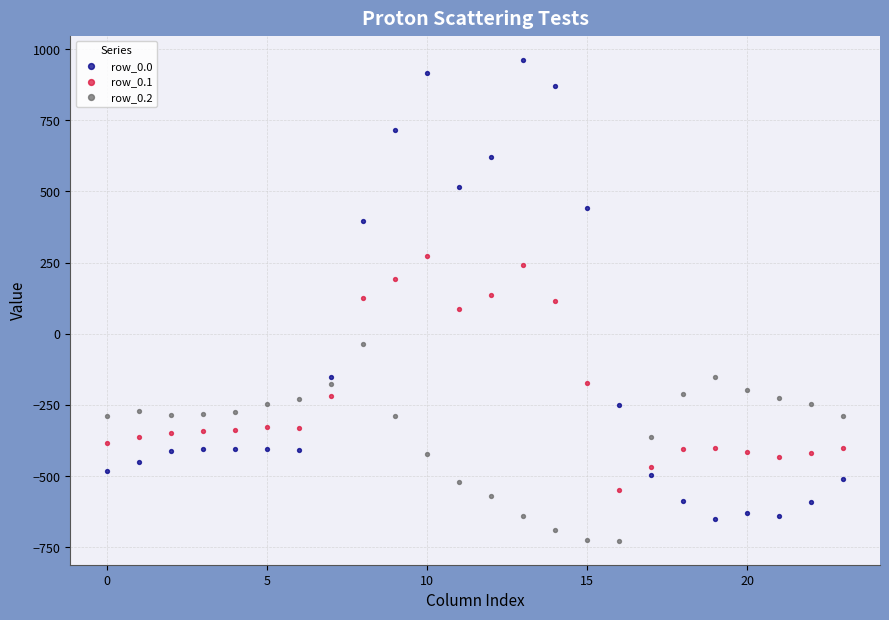

What are all the series names shown in the legend?

row_0.0, row_0.1, row_0.2